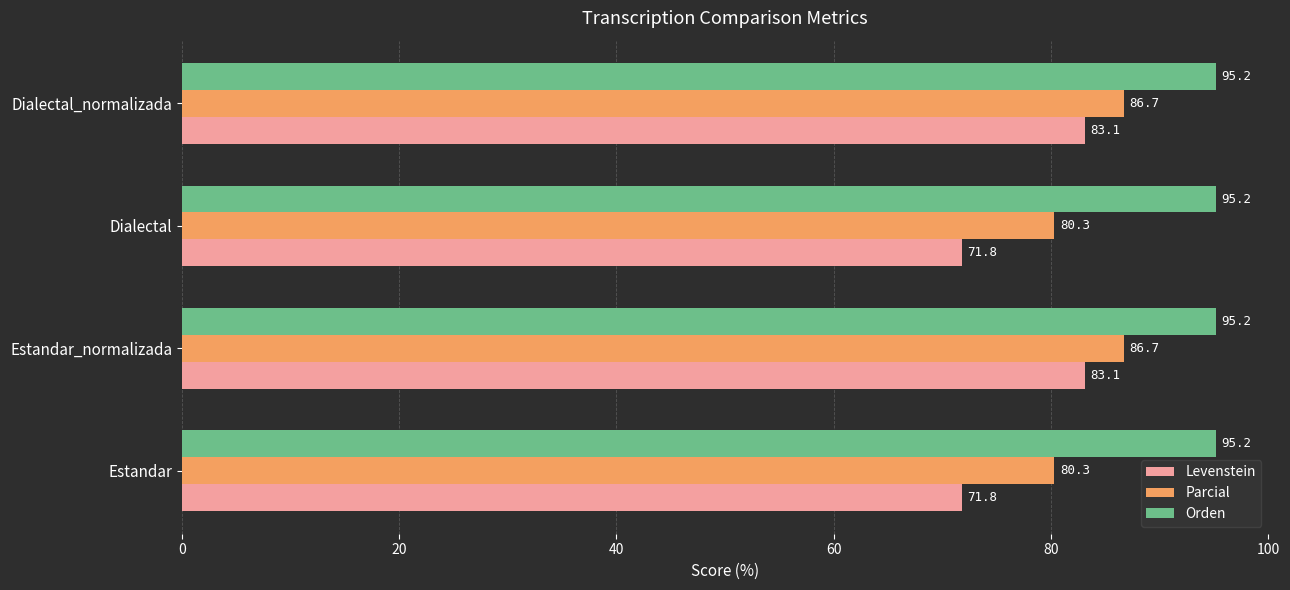

What is the average value of the Levenstein series?

77.4